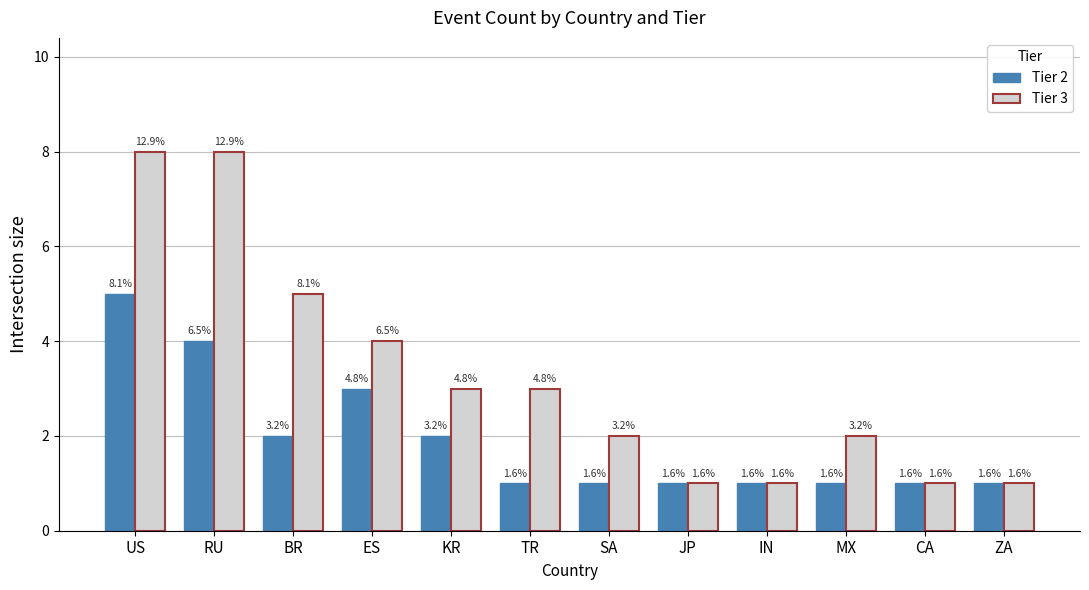

What are all the series names shown in the legend?

Tier 2, Tier 3